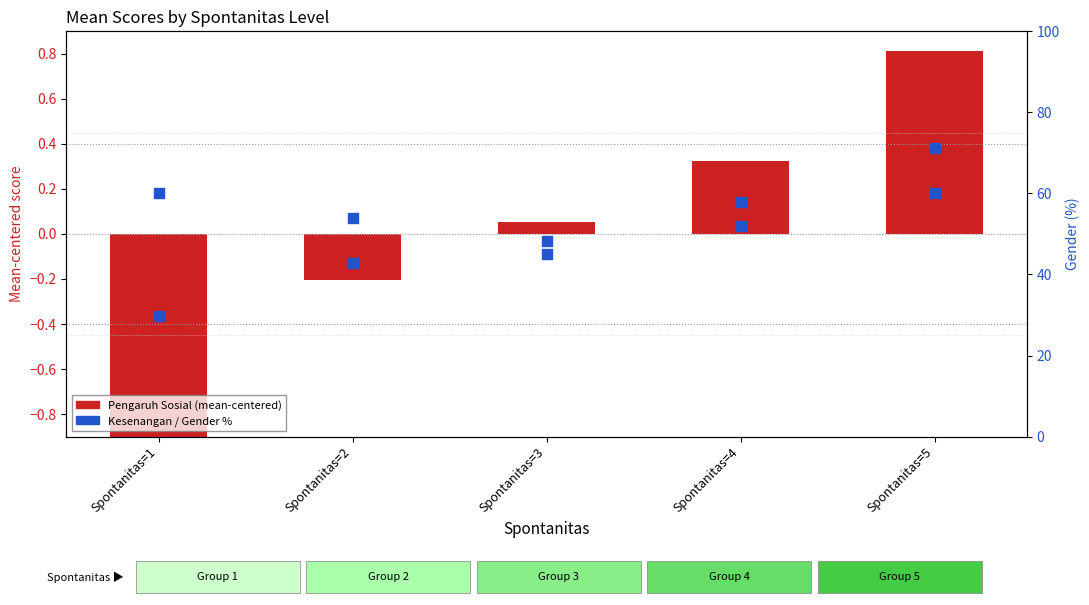

What is the total value across all series at Spontanitas=5?

61.2